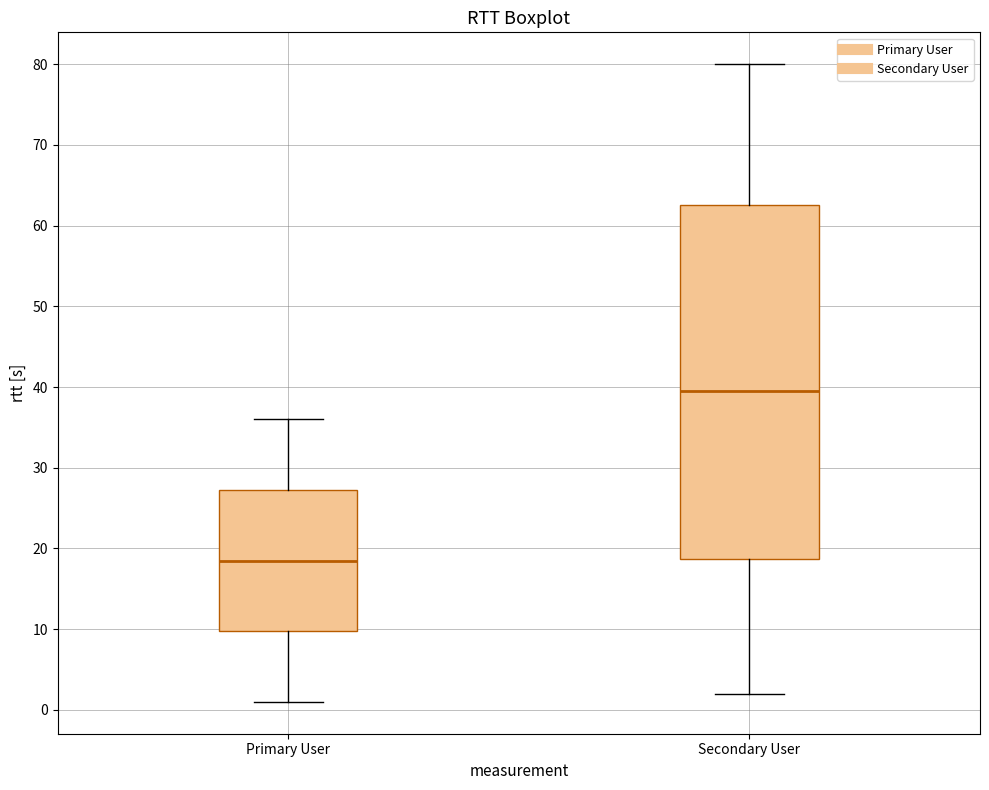

Which box's median line is the highest?

Secondary User